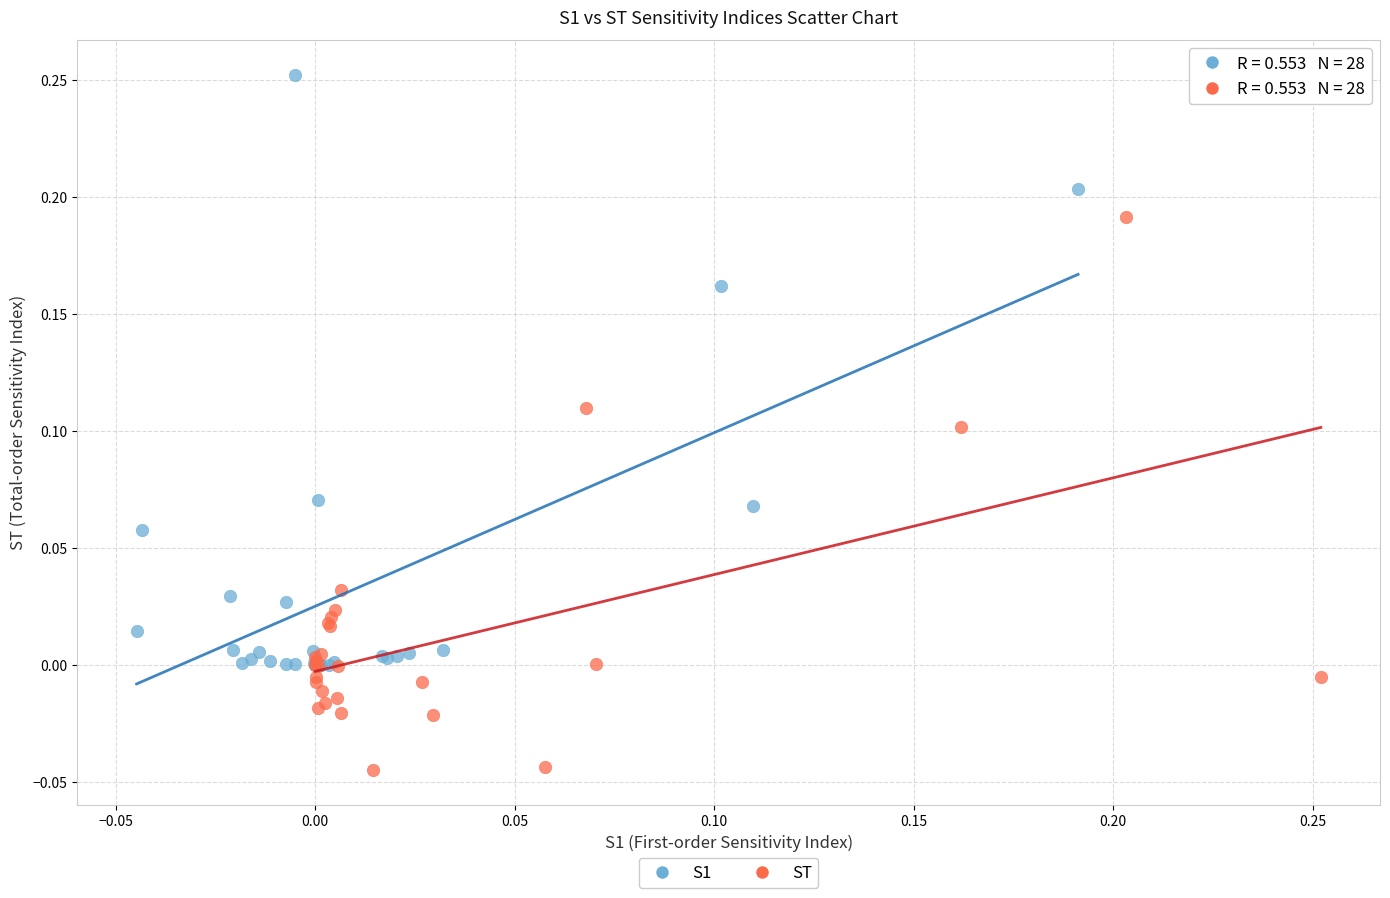

Which series has the largest Y range (max minus min)?

S1